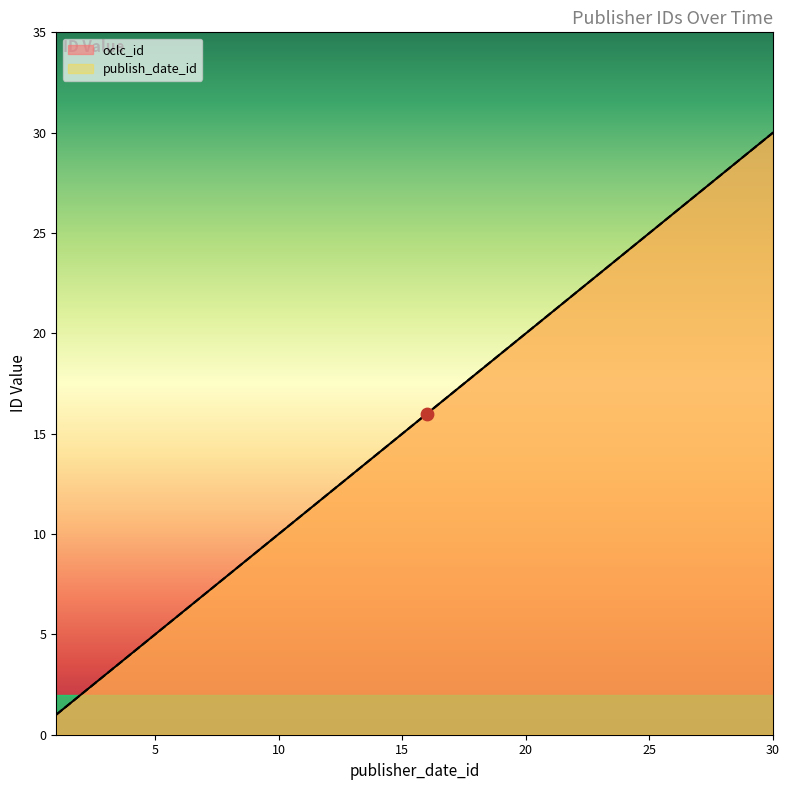

At how many categories does at least one series exceed 29?

1